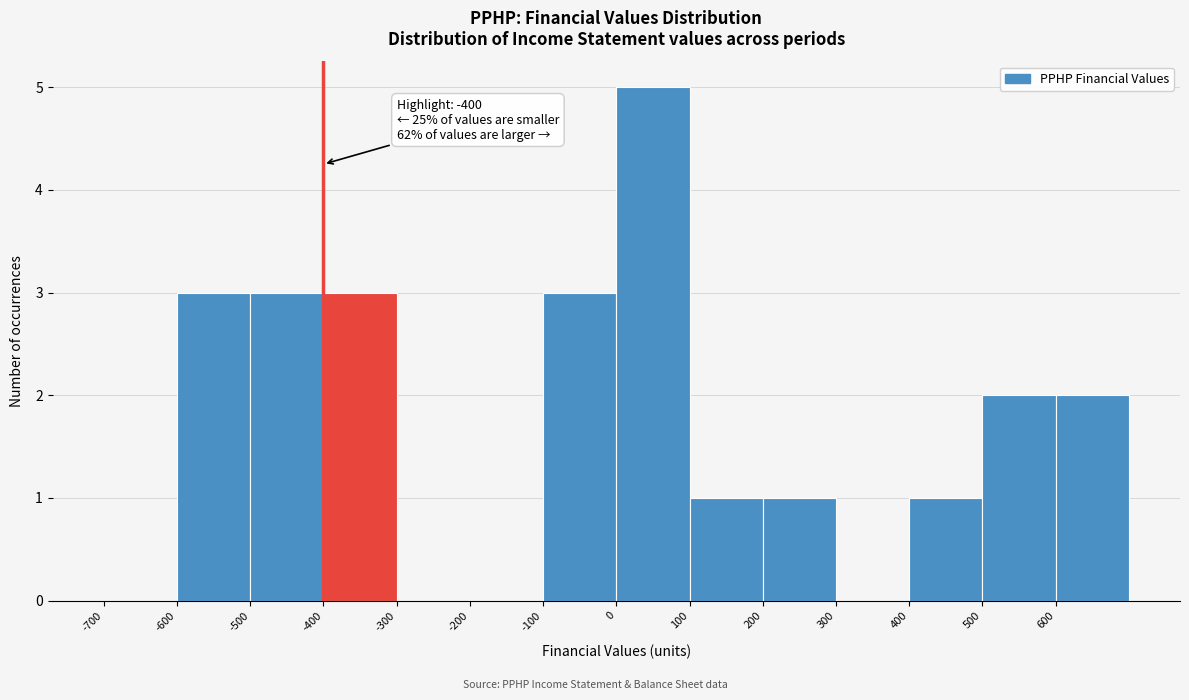

Which range on the x-axis has the tallest bar?

0 to 100